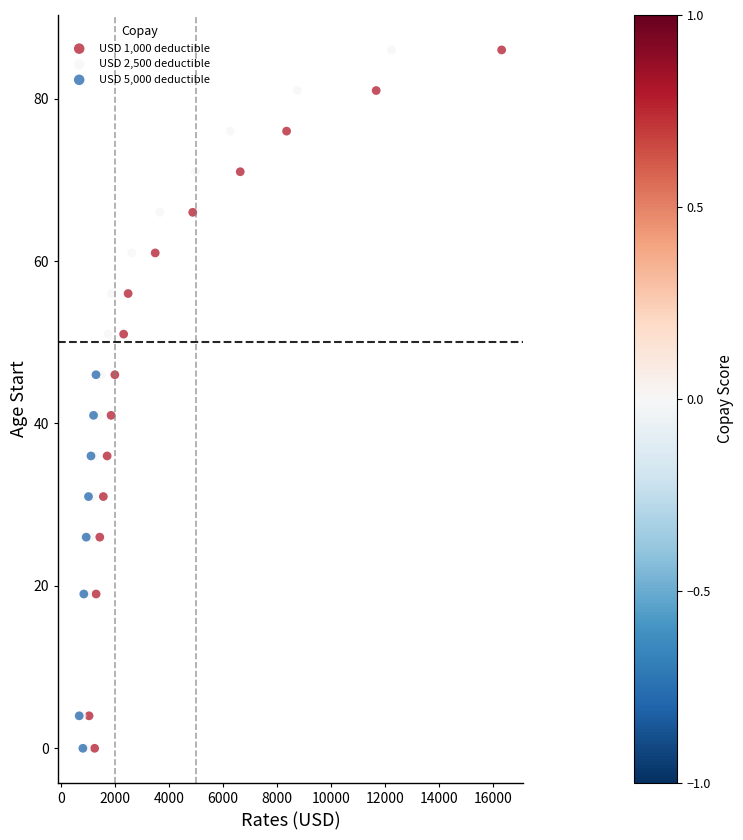

What are all the series names shown in the legend?

USD 1,000 deductible, USD 2,500 deductible, USD 5,000 deductible